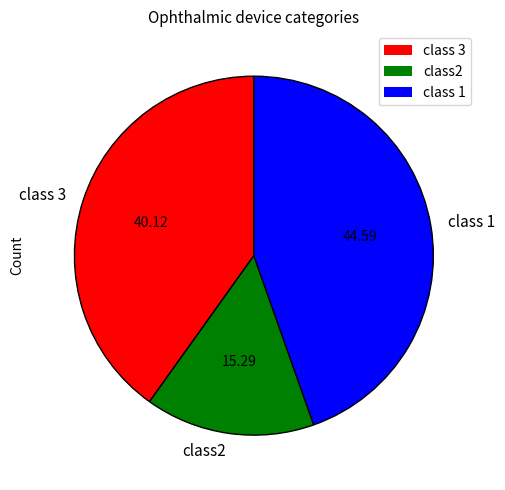

Does any single category account for the majority?

No